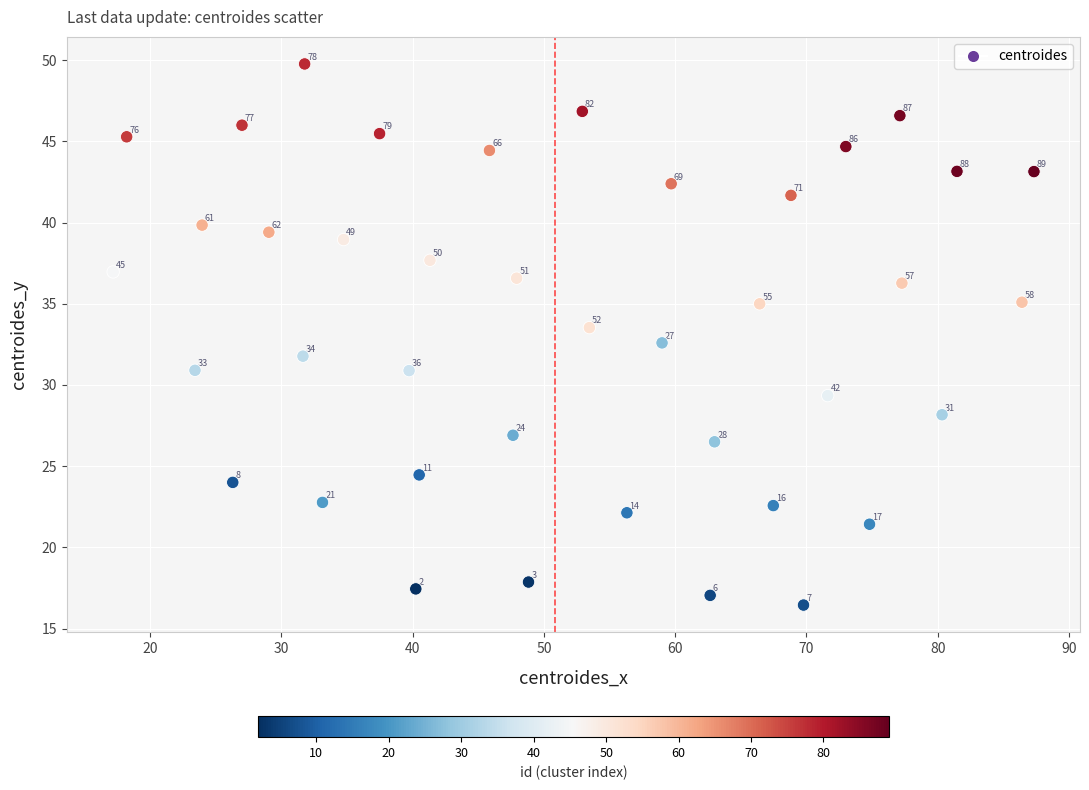

What Y value in the scatter plot is closest to 33?

32.6